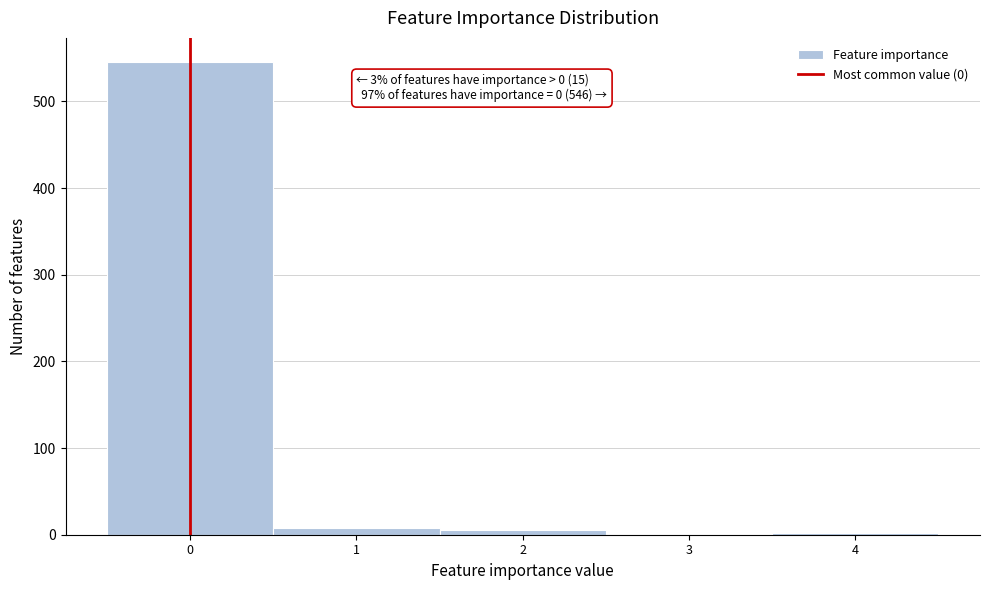

Over which range of the x-axis is the bar tallest?

-0.5 to 0.5